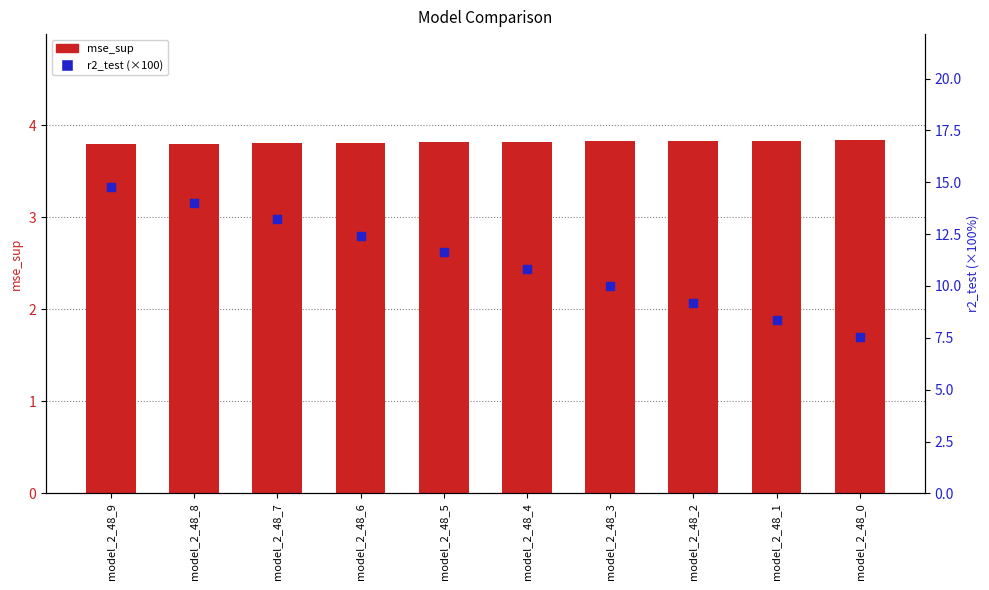

What are all the series names shown in the legend?

mse_sup, r2_test (×100)